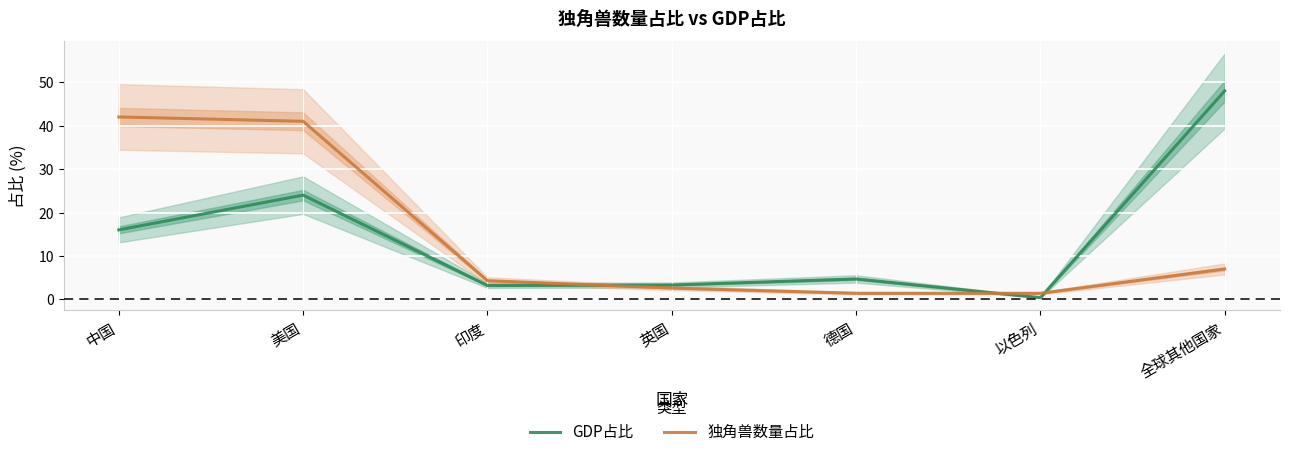

True or false: GDP占比 has a value of 4.9 at 印度.

False